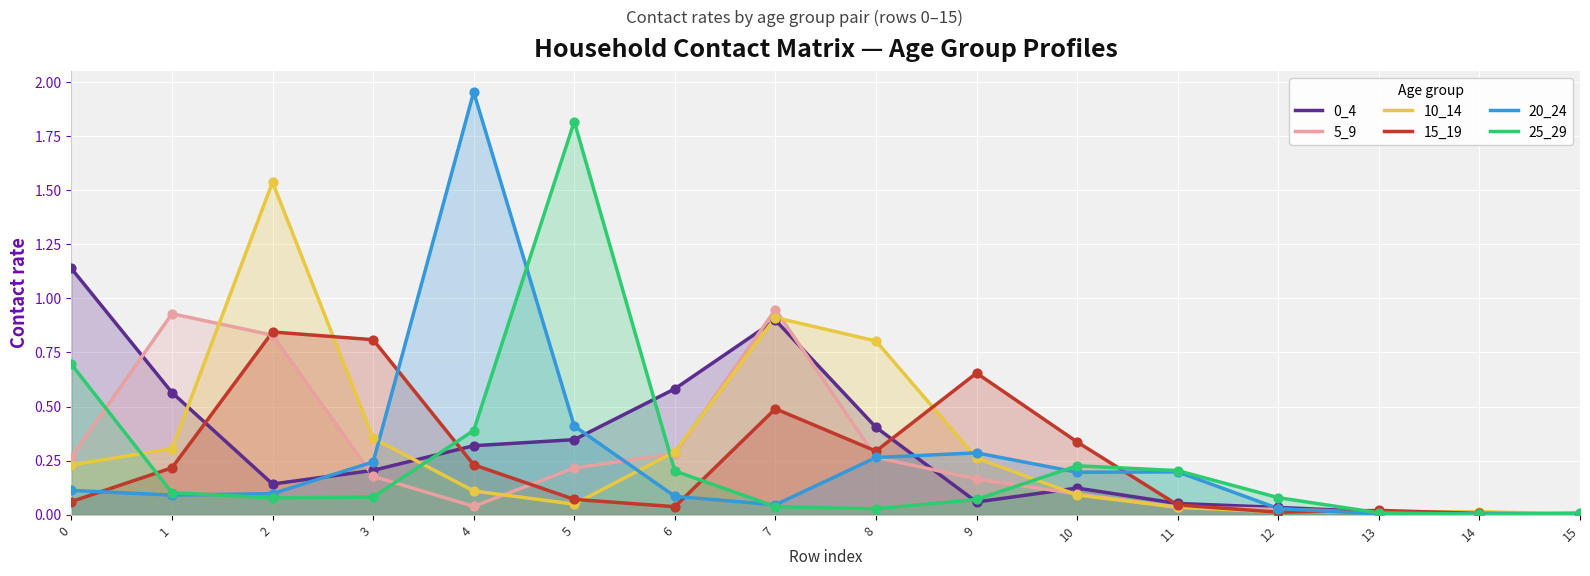

At which category is the sum across all series the highest?

2